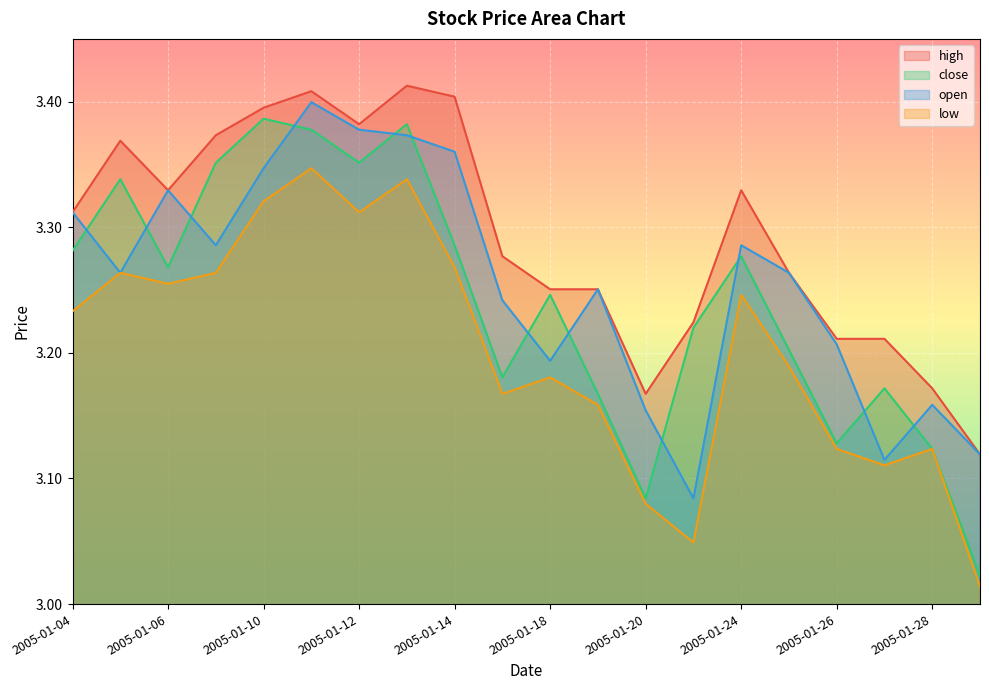

True or false: high and open intersect in this chart.

False